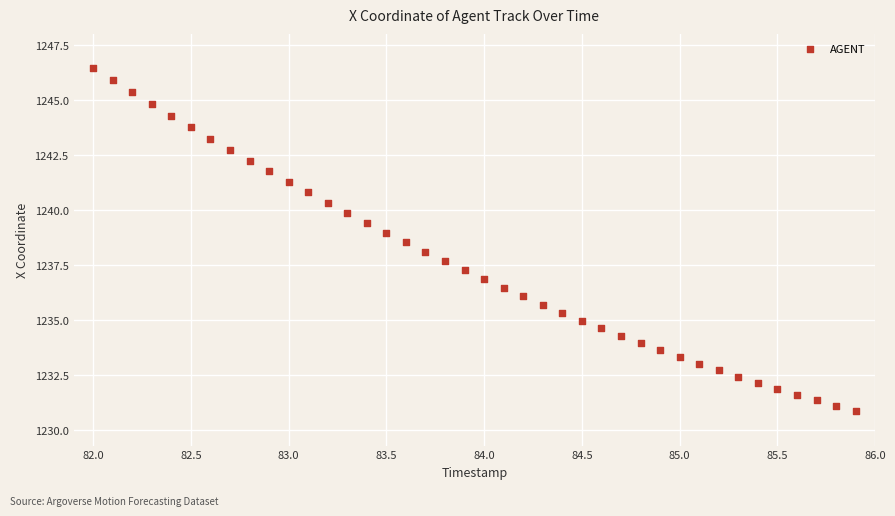

What is the range of Y values (max minus min)?

15.6